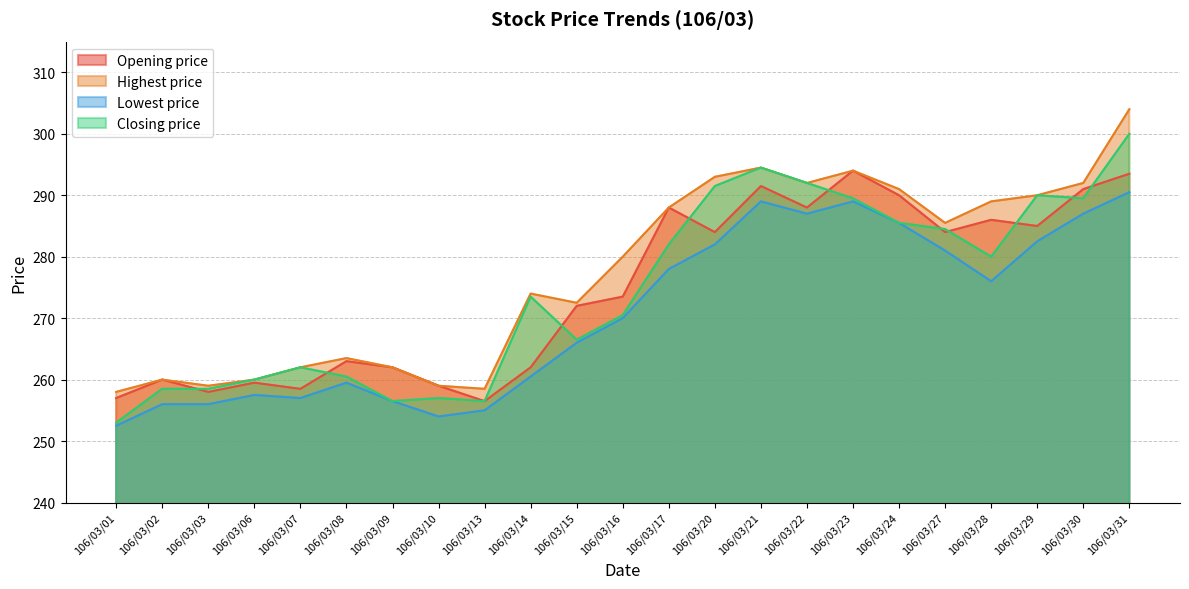

Reading left to right, transcribe all the data shown in this chart.

Opening price: 106/03/01=257.0	106/03/02=260.0	106/03/03=258.0	106/03/06=259.5	106/03/07=258.5	106/03/08=263.0	106/03/09=262.0	106/03/10=259.0	106/03/13=256.5	106/03/14=262.0	106/03/15=272.0	106/03/16=273.5	106/03/17=288.0	106/03/20=284.0	106/03/21=291.5	106/03/22=288.0	106/03/23=294.0	106/03/24=290.0	106/03/27=284.0	106/03/28=286.0	106/03/29=285.0	106/03/30=291.0	106/03/31=293.5
Highest price: 106/03/01=258.0	106/03/02=260.0	106/03/03=259.0	106/03/06=260.0	106/03/07=262.0	106/03/08=263.5	106/03/09=262.0	106/03/10=259.0	106/03/13=258.5	106/03/14=274.0	106/03/15=272.5	106/03/16=280.0	106/03/17=288.0	106/03/20=293.0	106/03/21=294.5	106/03/22=292.0	106/03/23=294.0	106/03/24=291.0	106/03/27=285.5	106/03/28=289.0	106/03/29=290.0	106/03/30=292.0	106/03/31=304.0
Lowest price: 106/03/01=252.5	106/03/02=256.0	106/03/03=256.0	106/03/06=257.5	106/03/07=257.0	106/03/08=259.5	106/03/09=256.5	106/03/10=254.0	106/03/13=255.0	106/03/14=260.5	106/03/15=266.0	106/03/16=270.0	106/03/17=278.0	106/03/20=282.0	106/03/21=289.0	106/03/22=287.0	106/03/23=289.0	106/03/24=285.5	106/03/27=281.0	106/03/28=276.0	106/03/29=282.5	106/03/30=287.0	106/03/31=290.5
Closing price: 106/03/01=253.0	106/03/02=258.5	106/03/03=258.5	106/03/06=260.0	106/03/07=262.0	106/03/08=260.5	106/03/09=256.5	106/03/10=257.0	106/03/13=256.5	106/03/14=273.5	106/03/15=266.5	106/03/16=270.5	106/03/17=282.0	106/03/20=291.5	106/03/21=294.5	106/03/22=292.0	106/03/23=289.5	106/03/24=285.5	106/03/27=284.5	106/03/28=280.0	106/03/29=290.0	106/03/30=289.5	106/03/31=300.0